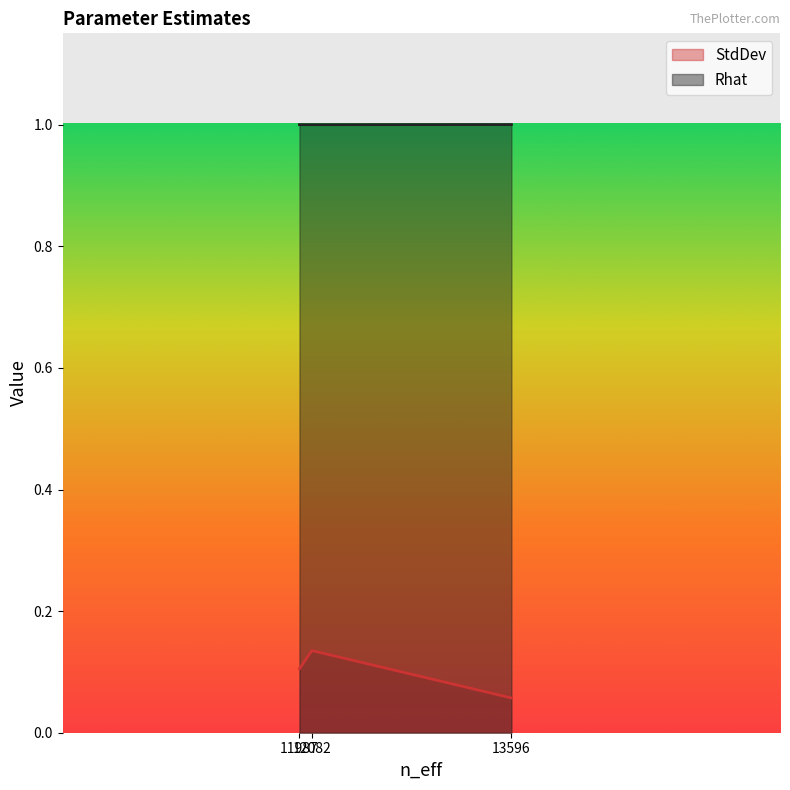

The value of Rhat at 11987 is 0.5. True or false?

False